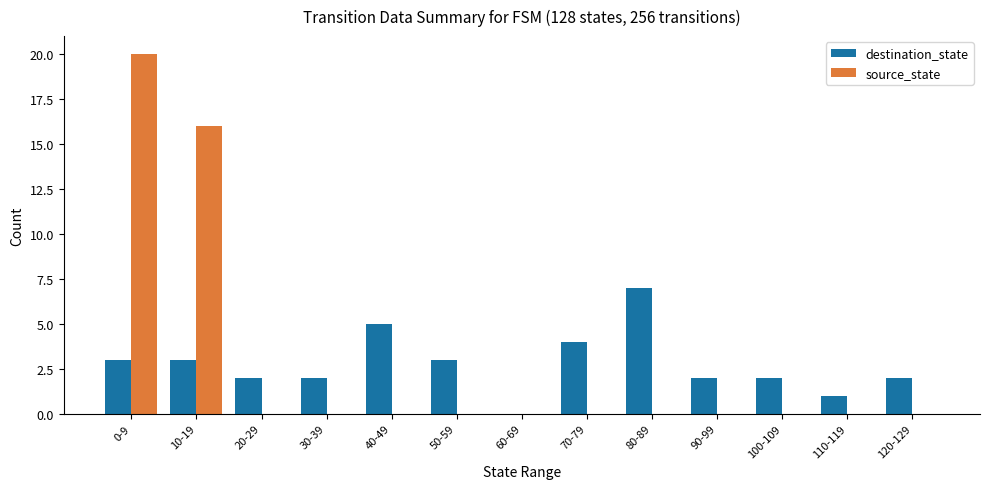

What is the sum of all source_state values?

36